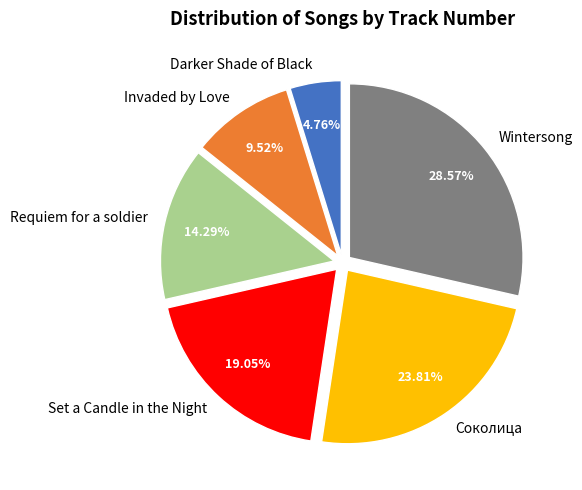

To the nearest percent, what is the combined percentage of Set a Candle in the Night and Соколица?

43%